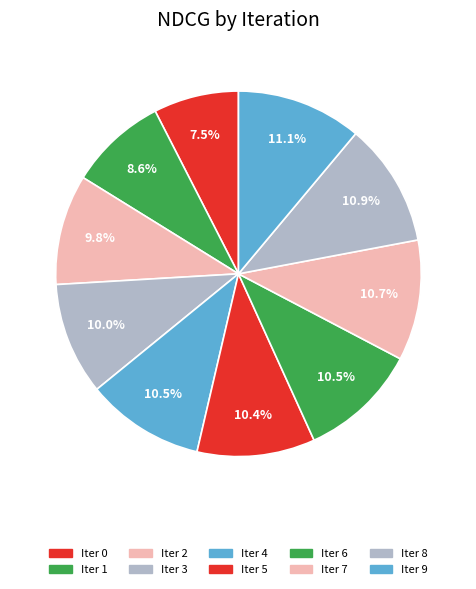

Count the number of slices in the pie.

10